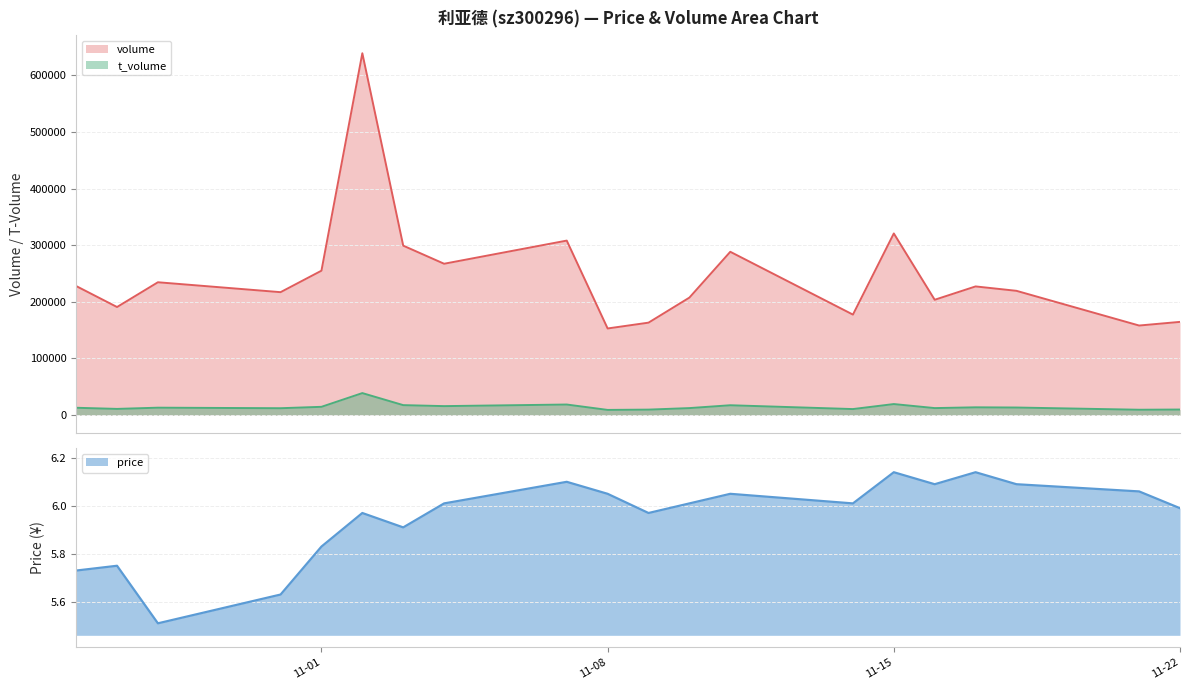

Which series has the largest range (max minus min)?

volume